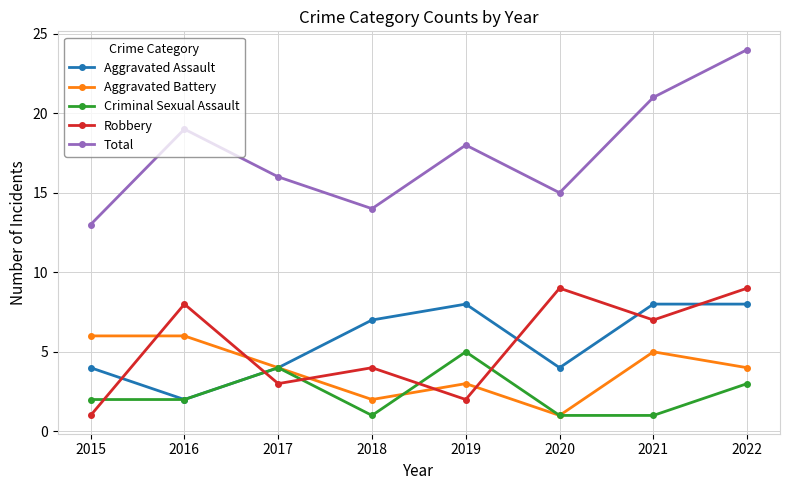

What is the maximum value for Robbery?

9